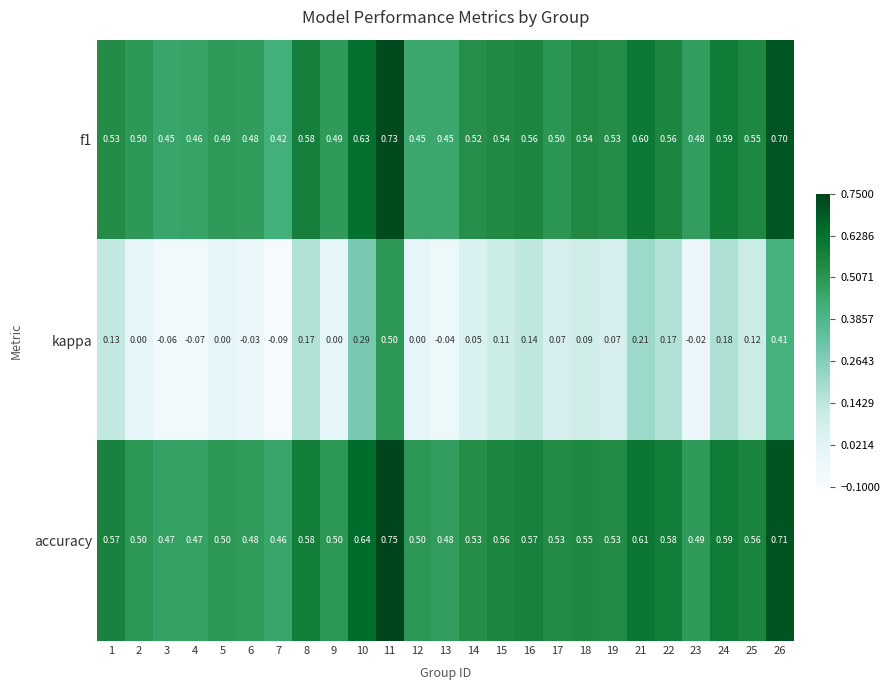

Is the value of accuracy at 7 greater than the value of kappa at 6?

Yes